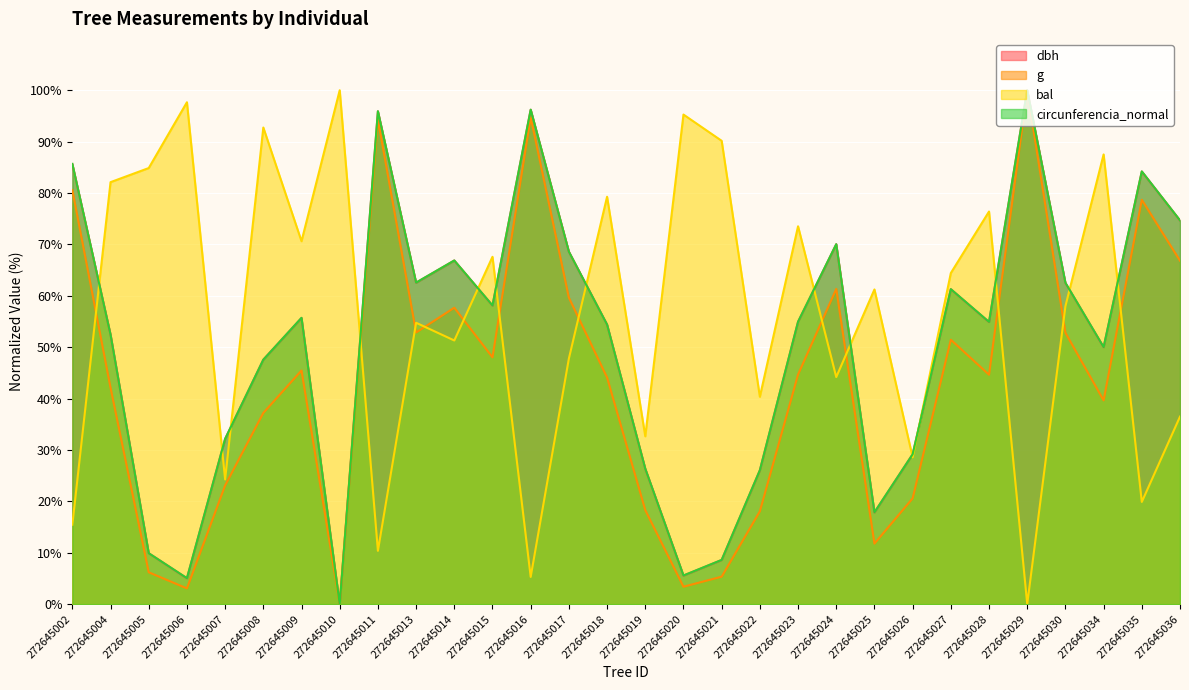

How many data points in g are less than 44?

13